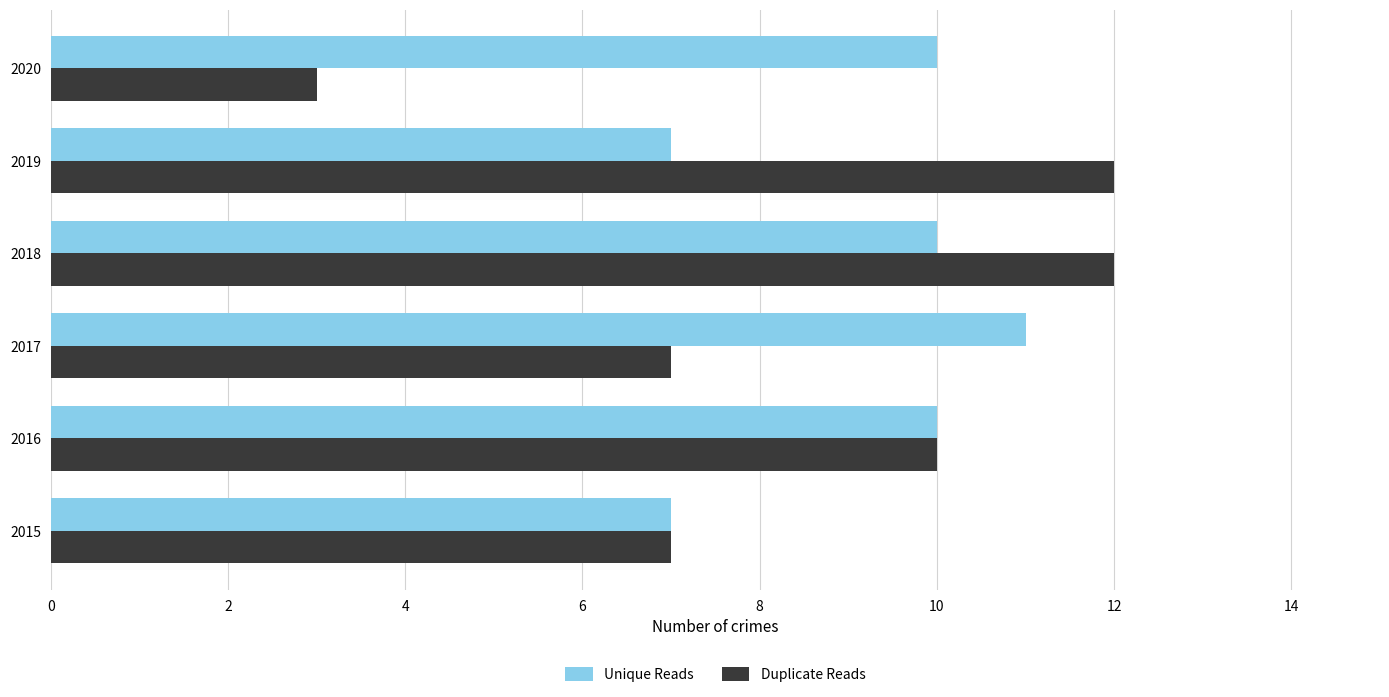

How many series are shown in this chart?

2